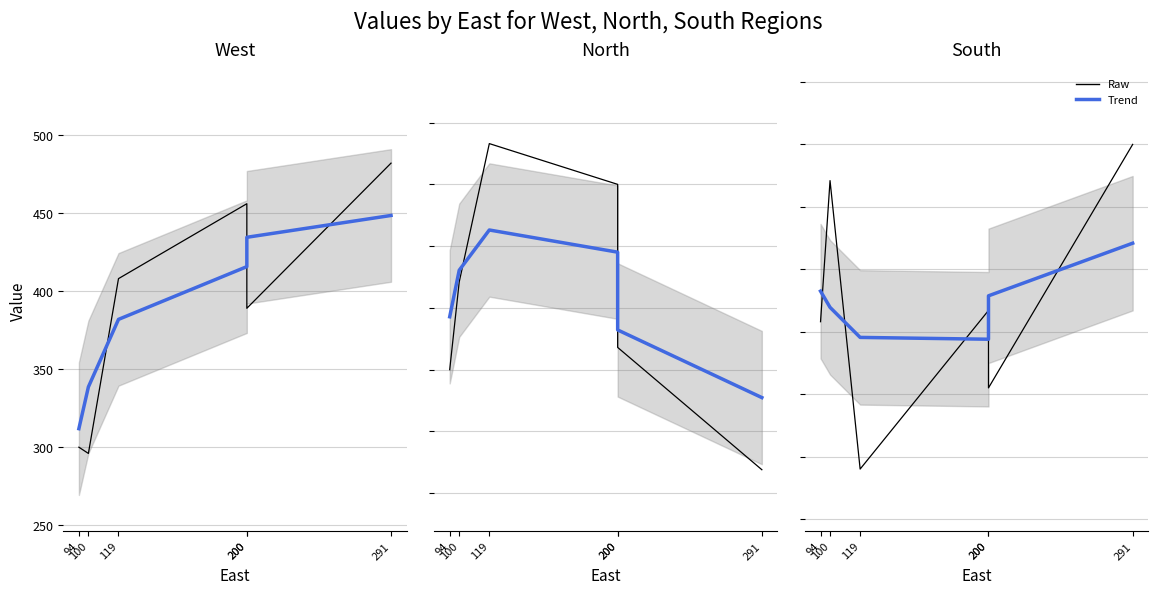

Between 100 and 119, which series saw the biggest shift?

South